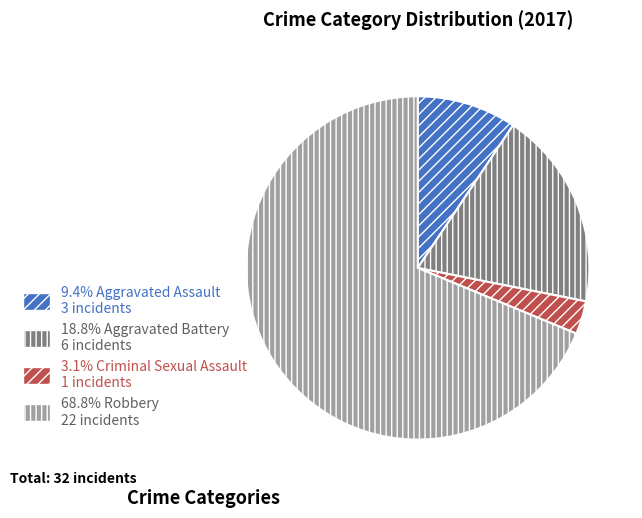

Does any single category account for the majority?

Yes